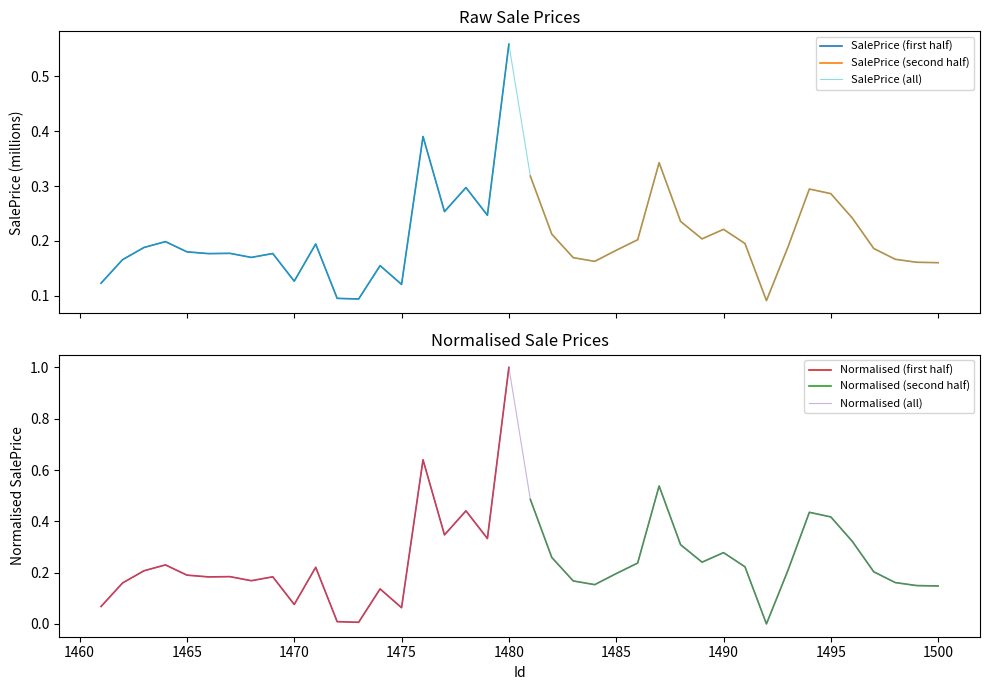

True or false: the data shows 0.1 at 1493.

False